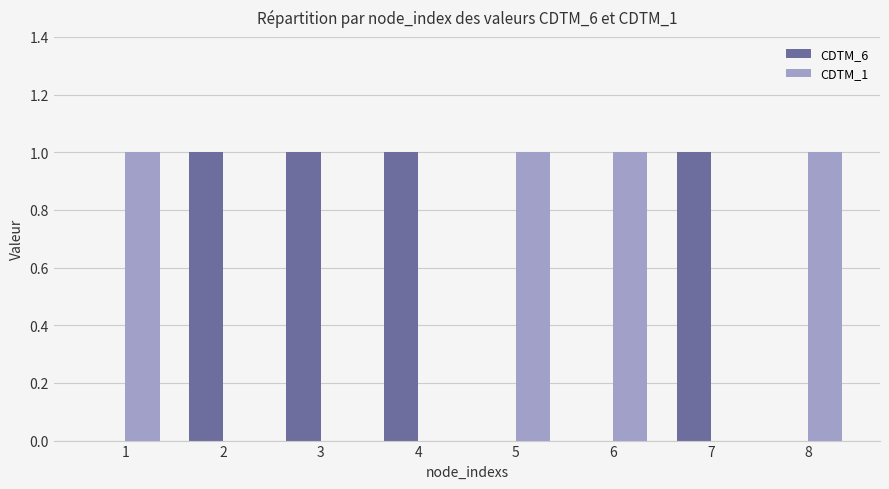

Is the value of CDTM_6 at 6 greater than the value of CDTM_1 at 5?

No